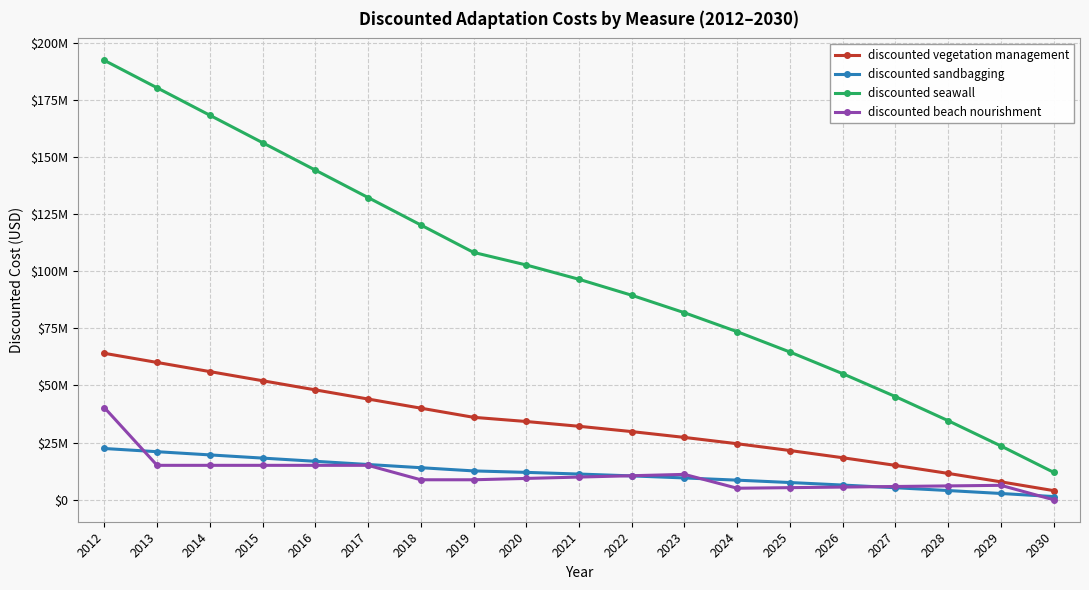

The discounted seawall series shows 192216097.3 at 2012. True or false?

True